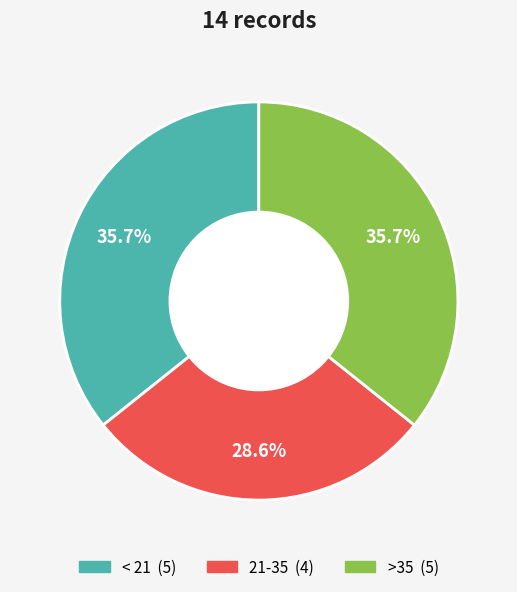

Count the number of slices in the pie.

3